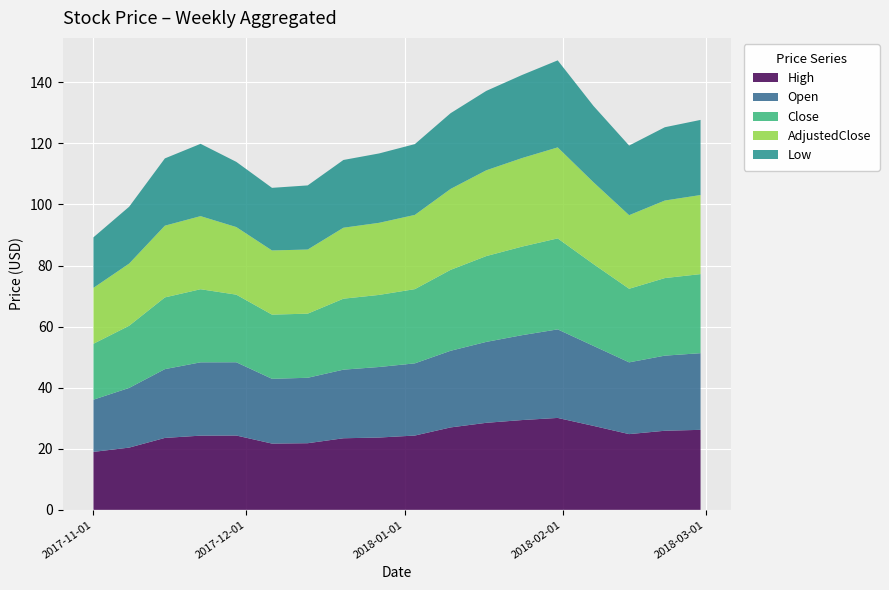

Reading left to right, transcribe all the data shown in this chart.

High: 19.0	20.4	23.6	24.3	24.3	21.7	21.8	23.4	23.7	24.3	27.0	28.5	29.4	30.1	27.5	24.8	25.9	26.2
Open: 17.1	19.6	22.5	24.0	24.0	21.2	21.4	22.5	23.1	23.6	25.1	26.5	27.8	29.0	26.2	23.5	24.6	25.1
Close: 18.3	20.4	23.5	23.9	22.1	21.0	21.0	23.2	23.6	24.3	26.5	28.1	29.0	29.8	26.8	24.1	25.4	25.9
AdjustedClose: 18.3	20.4	23.5	23.9	22.1	21.0	21.0	23.2	23.6	24.3	26.5	28.1	29.0	29.8	26.8	24.1	25.4	25.9
Low: 16.6	18.6	22.0	23.7	21.4	20.5	21.0	22.2	22.7	23.2	24.8	26.0	27.2	28.5	25.0	22.8	24.0	24.6